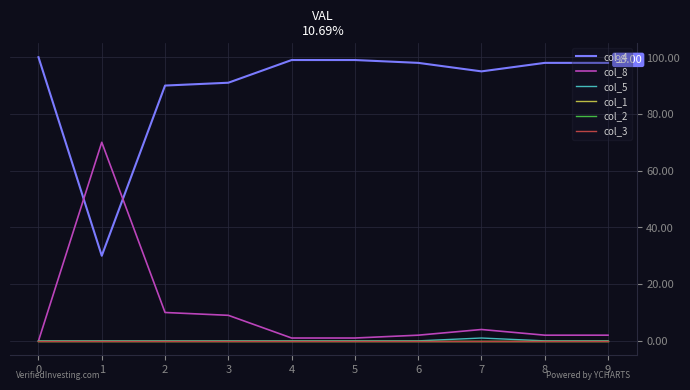

True or false: col_4 and col_5 cross at least once.

False